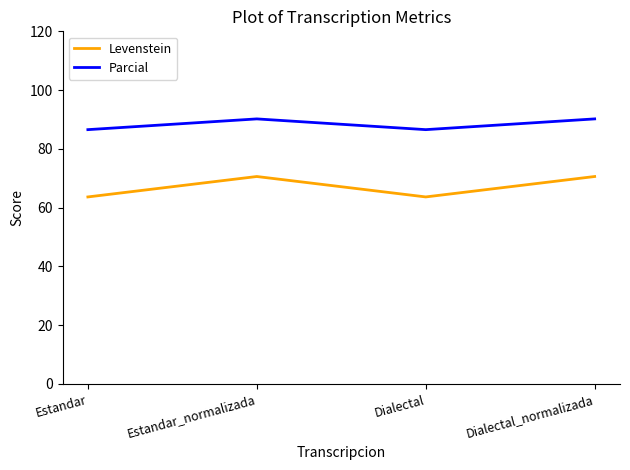

In Levenstein, how many points are higher than both neighbors (excluding endpoints)?

1